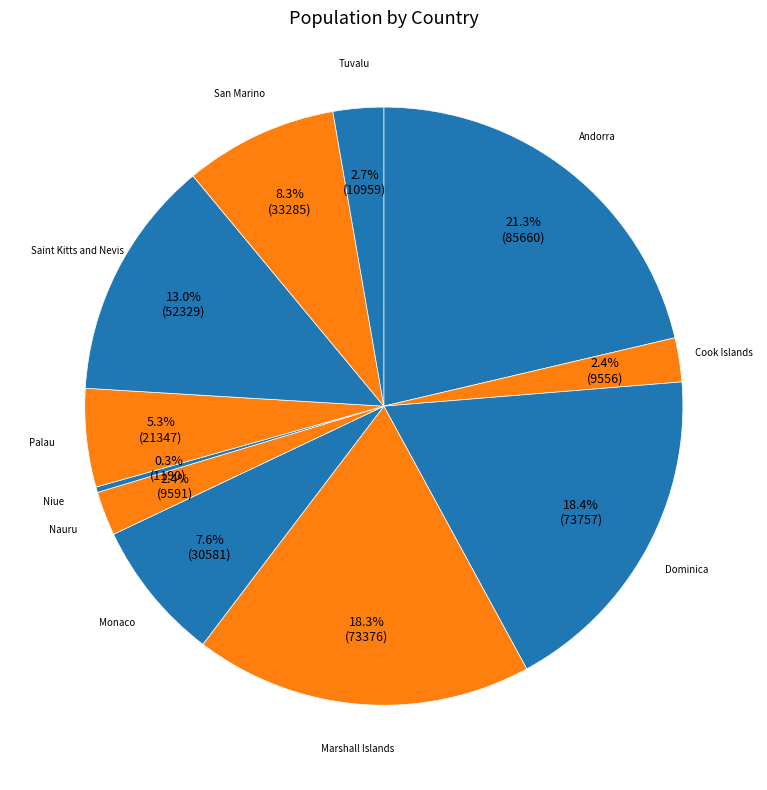

How many slices are in this pie chart?

11